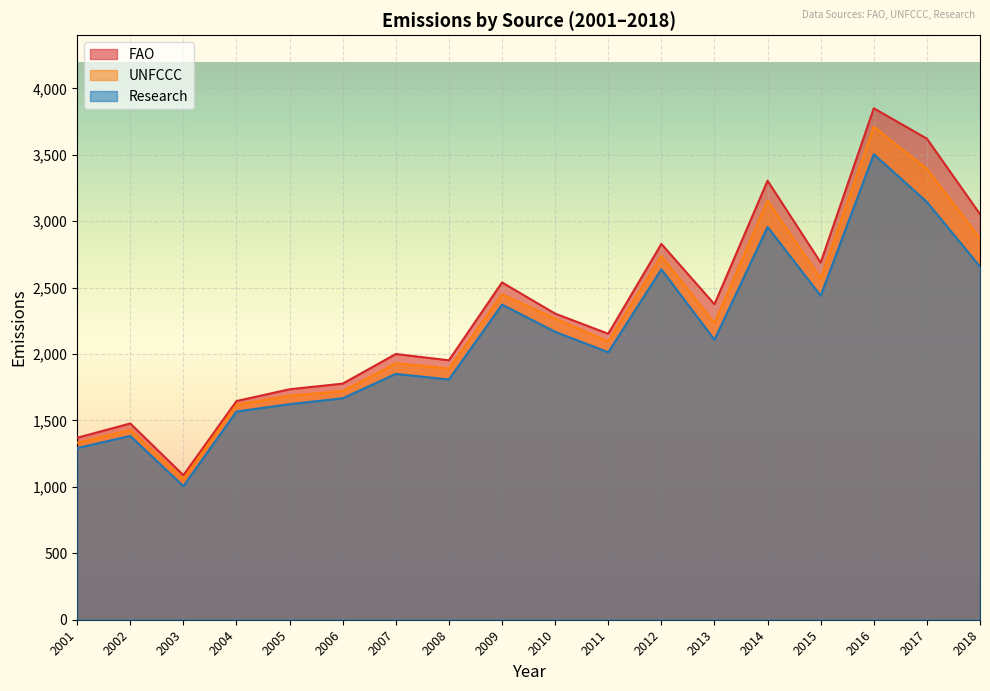

Reading left to right, what are all the values shown in this chart?

FAO: 1370.0	1477.7	1088.1	1646.3	1735.1	1777.5	2000.5	1953.2	2539.3	2304.8	2152.8	2829.4	2375.0	3305.3	2688.9	3850.6	3621.8	3053.3
UNFCCC: 1331.5	1429.2	1058.5	1618.3	1686.4	1721.4	1930.9	1891.6	2449.6	2266.7	2096.8	2738.9	2233.8	3155.3	2569.7	3711.7	3394.7	2870.9
Research: 1292.4	1383.8	1005.6	1567.6	1623.0	1667.1	1850.9	1808.8	2372.8	2167.8	2013.8	2638.3	2108.2	2957.2	2439.1	3504.9	3145.1	2658.8